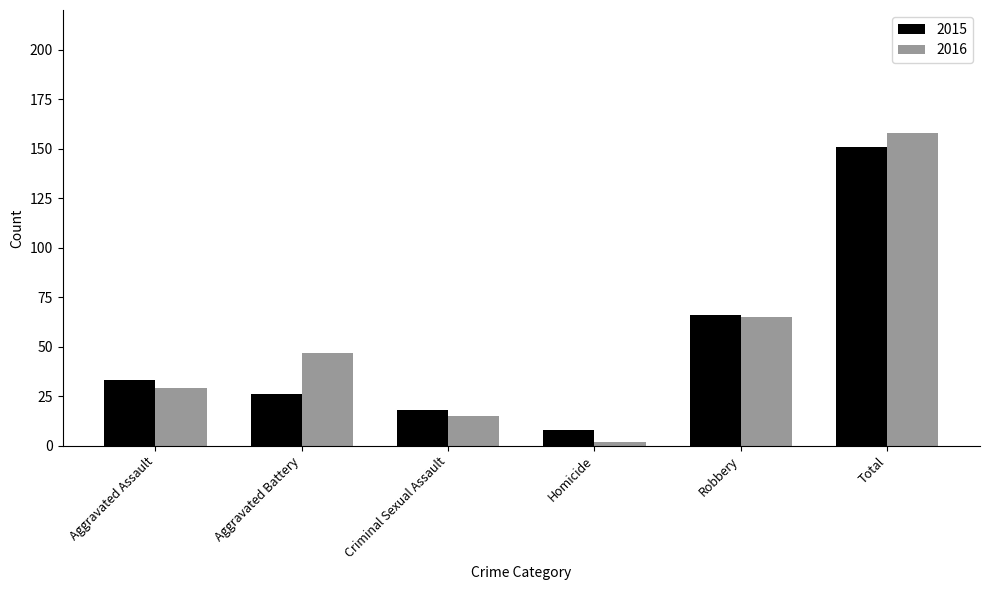

At which category is the sum across all series the highest?

Total